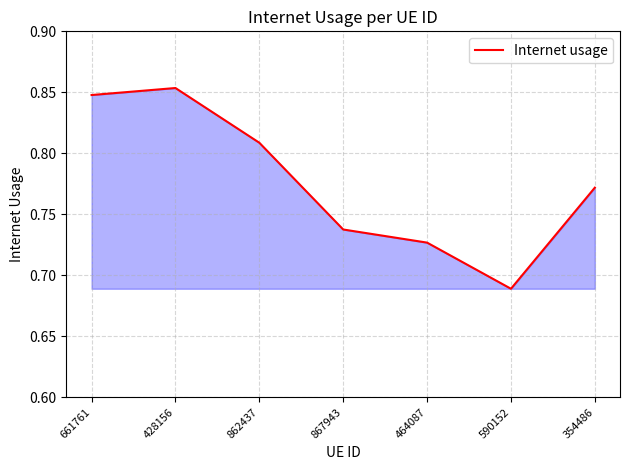

At which category does the chart reach its peak across all series?

428156